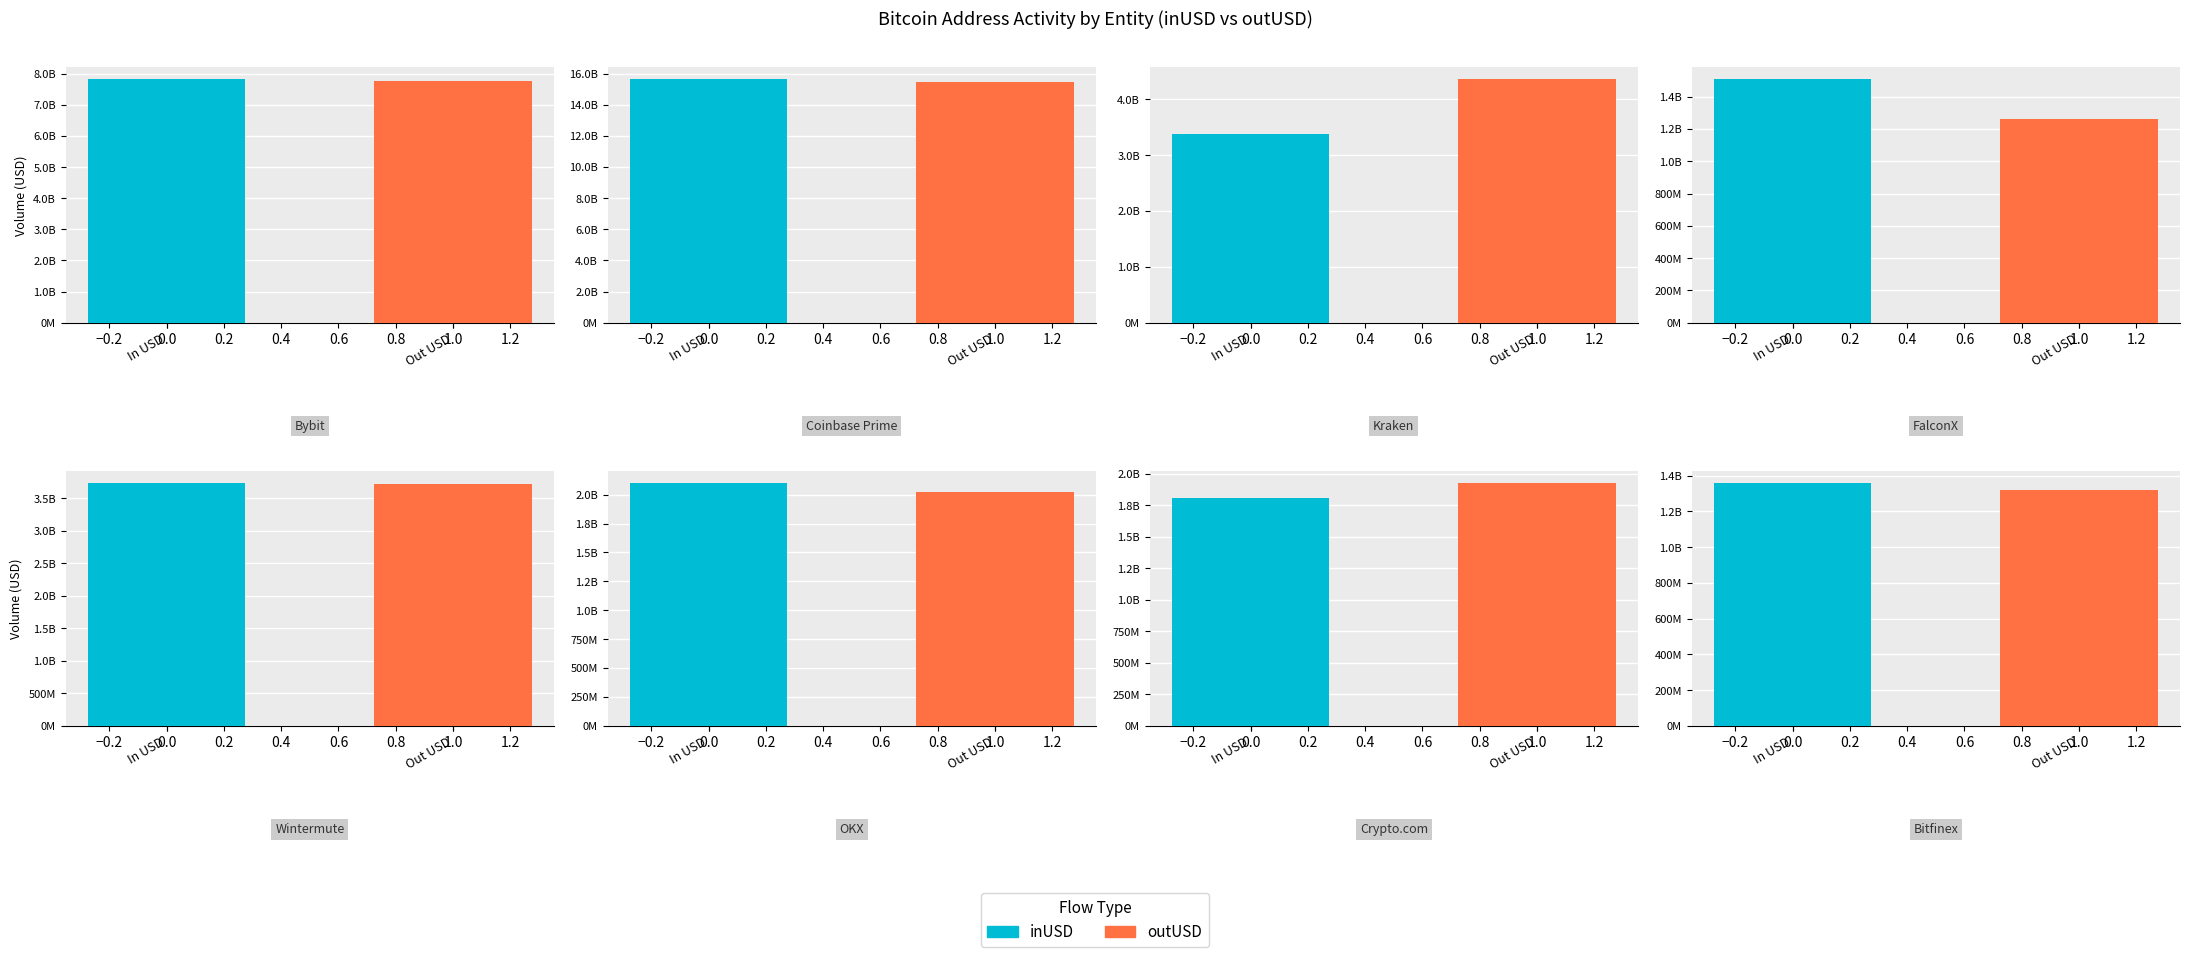

What position from the right is 4?

4